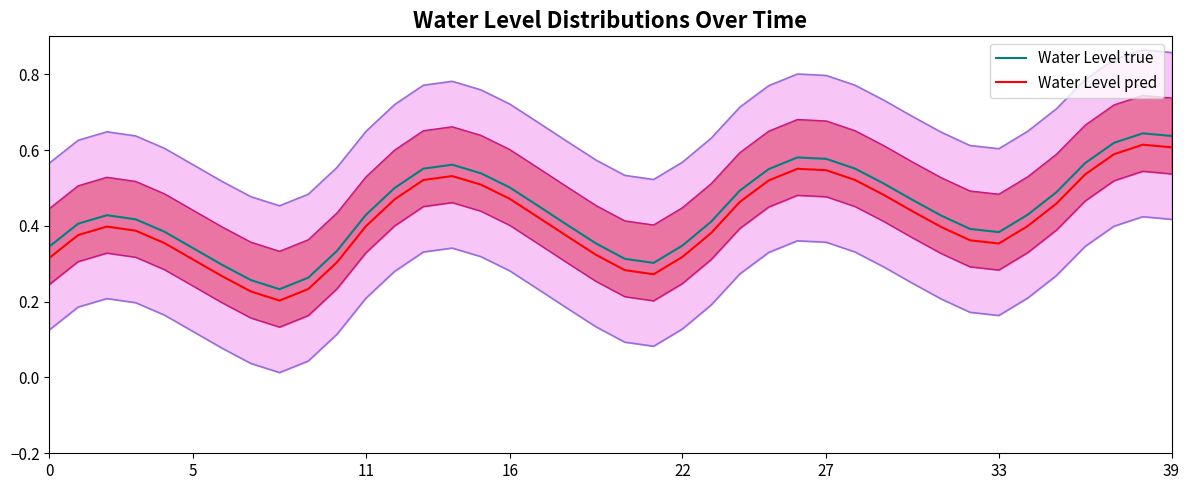

True or false: Water Level pred and Water Level true cross at least once.

False